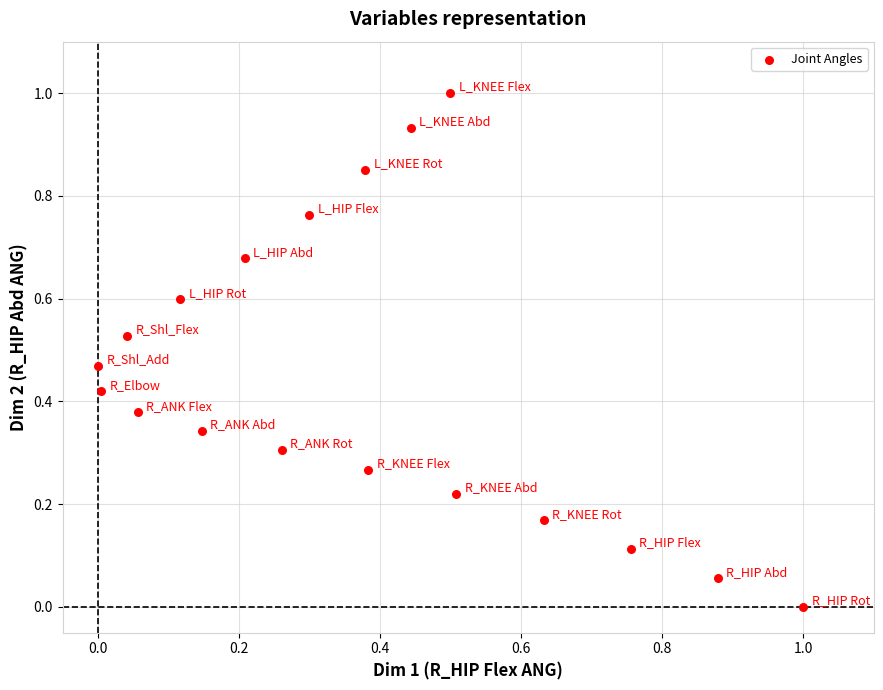

What is the range of X values (max minus min)?

1.0